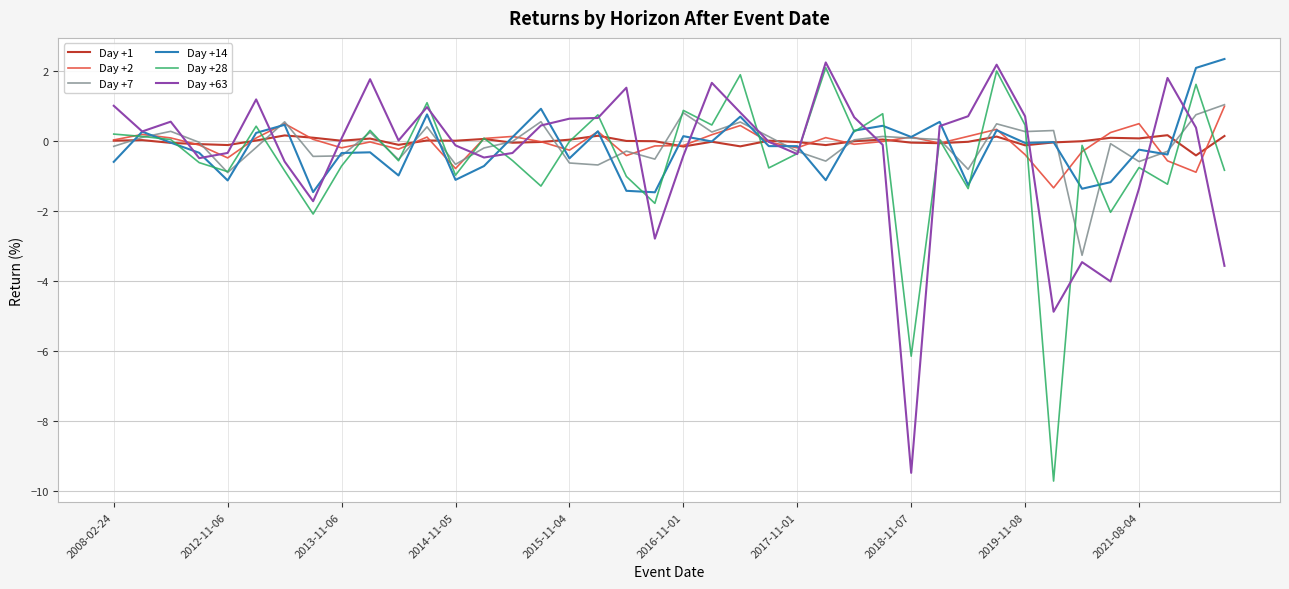

What are all the series names shown in the legend?

Day +1, Day +2, Day +7, Day +14, Day +28, Day +63